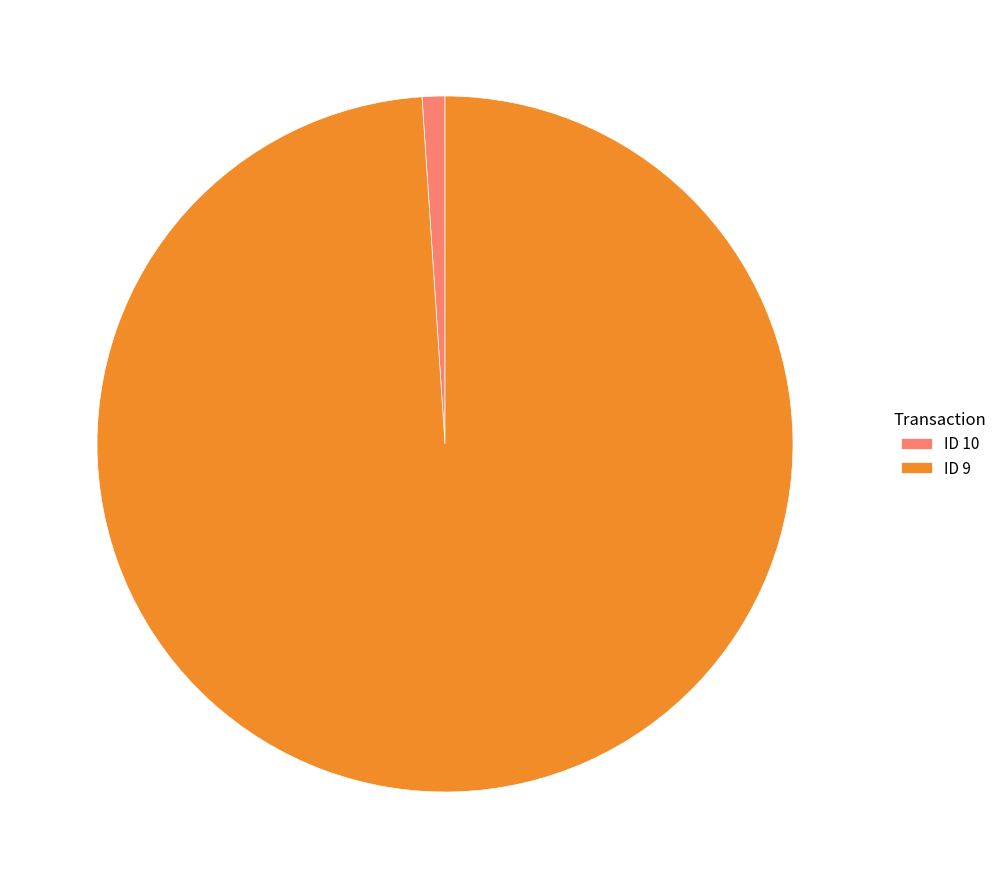

Approximately how many times larger is the value at ID 9 compared to ID 10?

93.8